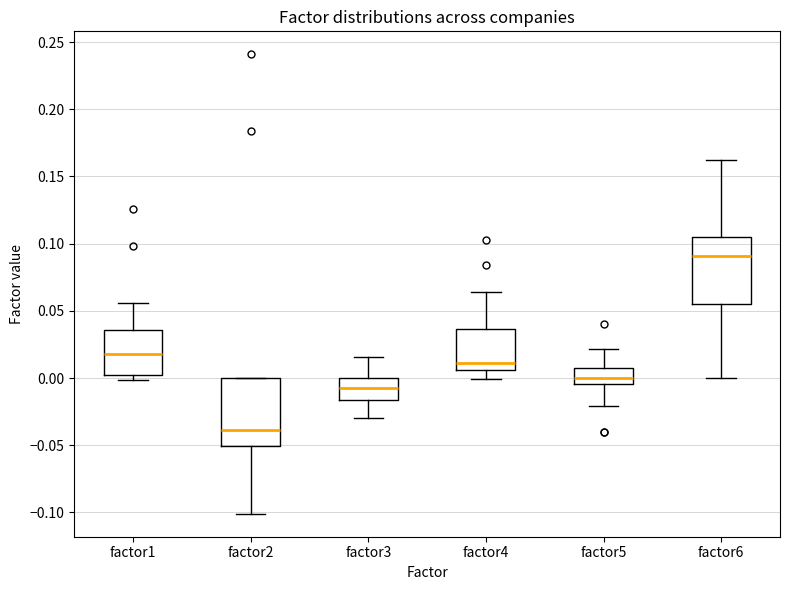

Where is the lower edge of the box for factor3 on the y-axis? The values are not printed on the chart, so give them approximately, as read against the axis.

-0.015